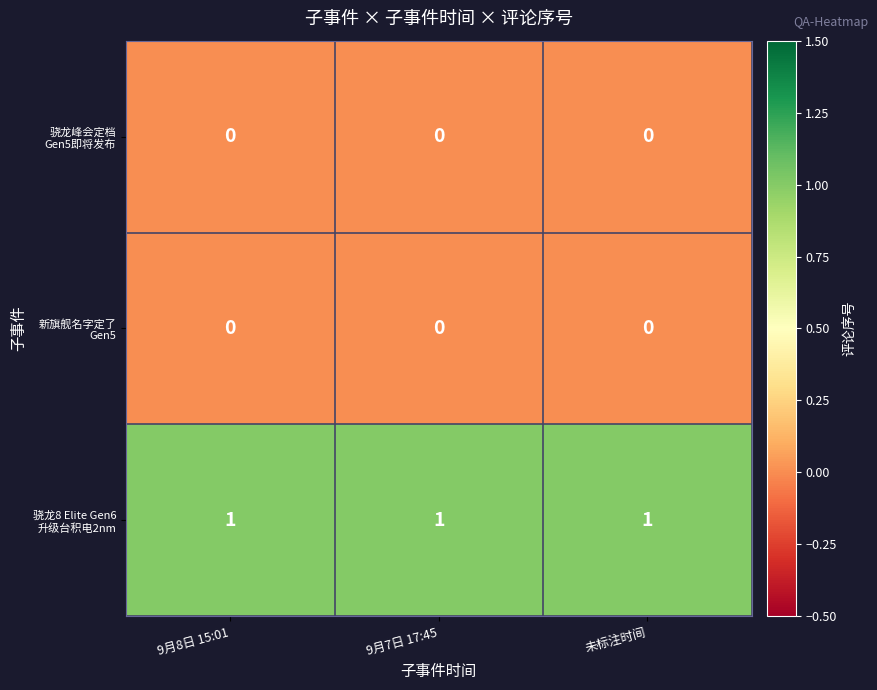

At how many categories does at least one series exceed 0?

3